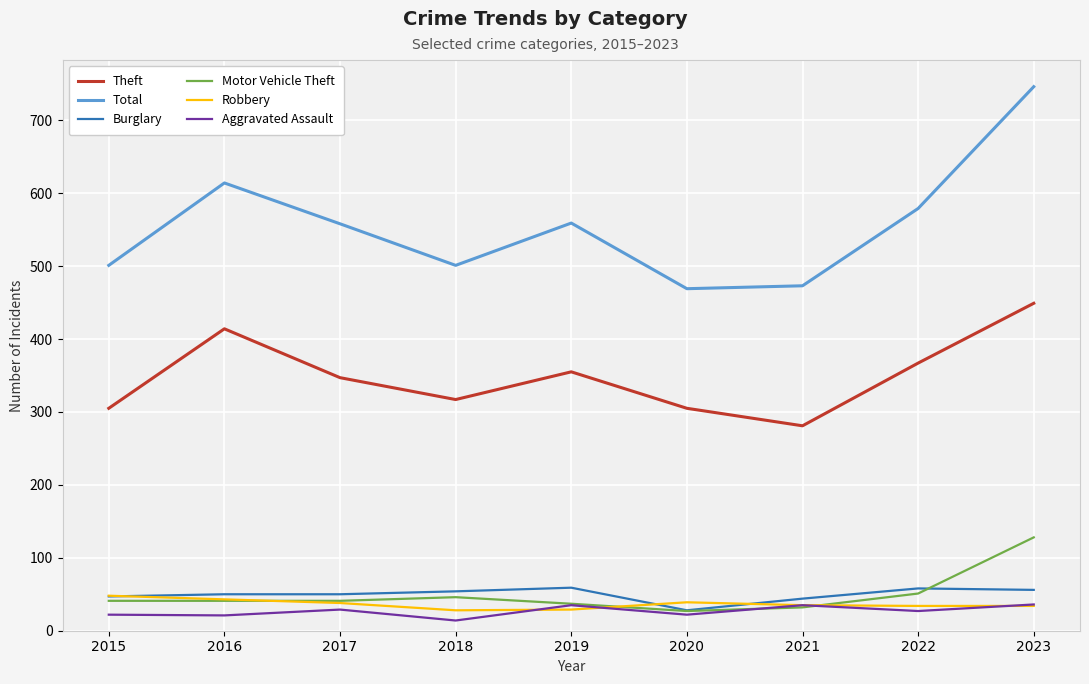

What is the spread (max minus min) of values at 2015?

479